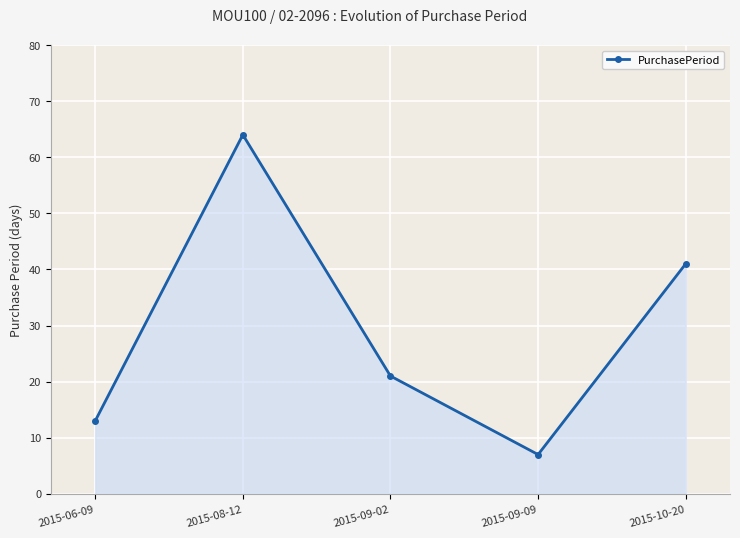

At which label is the value closest to 35?

2015-10-20